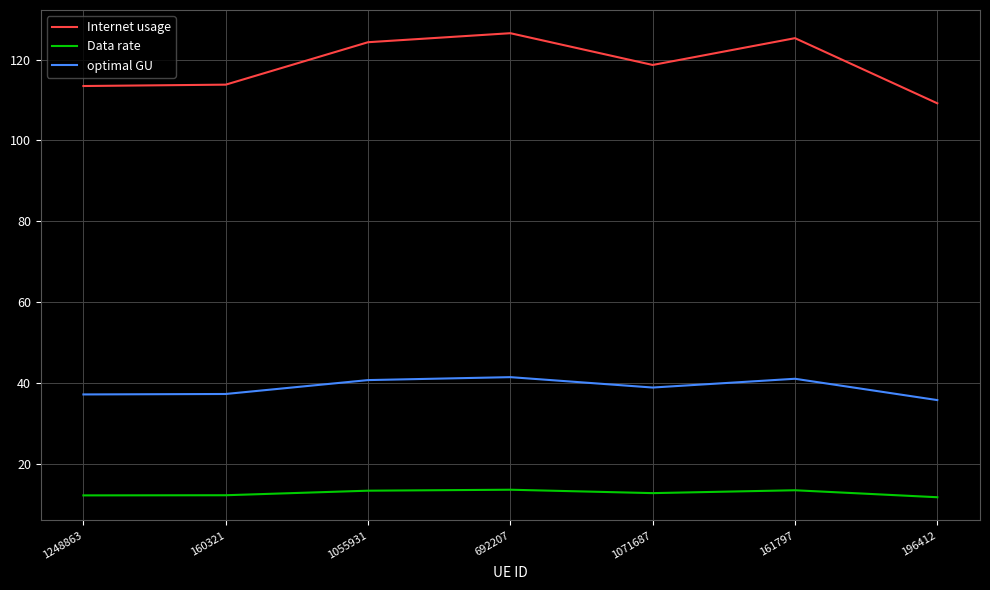

What is the difference between the second highest and second lowest values in the Data rate series?

1.3